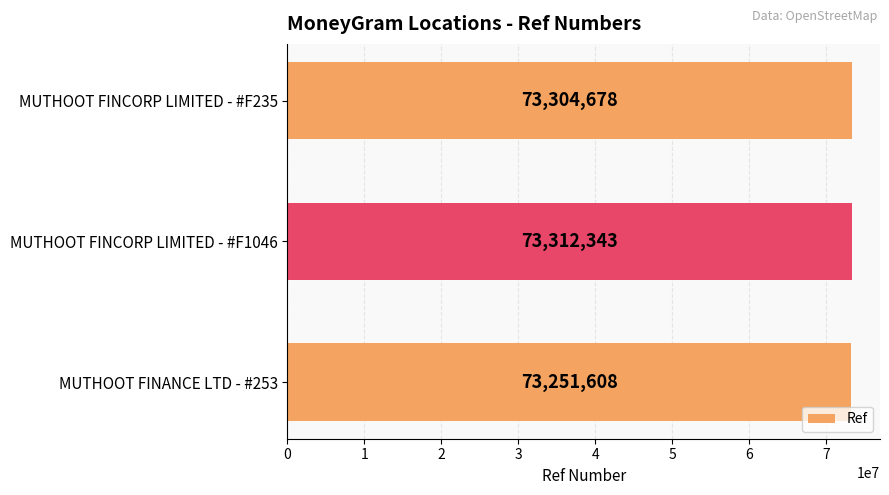

What is the ratio of the value at MUTHOOT FINCORP LIMITED - #F1046 to the value at MUTHOOT FINCORP LIMITED - #F235?

1.0